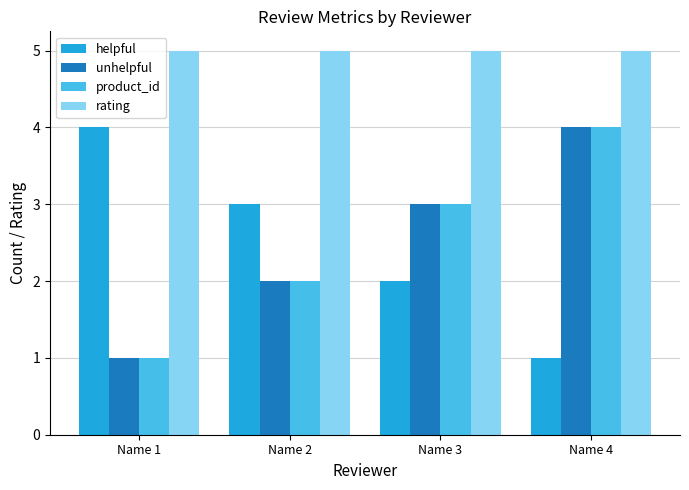

Which series has the largest total across all categories?

rating